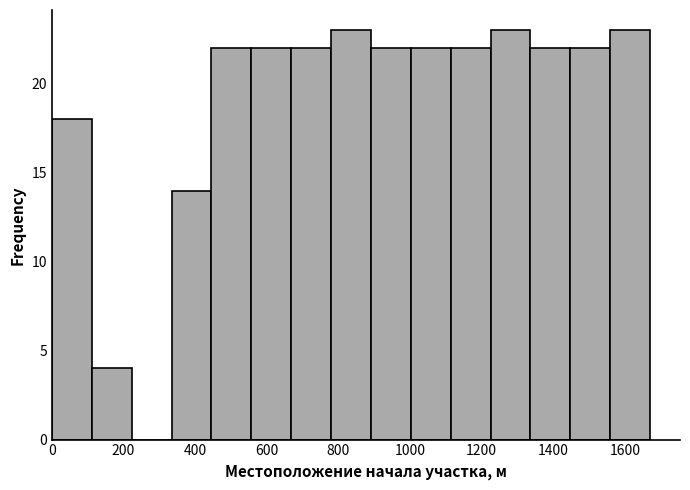

Reading left to right, transcribe this chart: for each bar, give the range it covers on the x-axis and its height. Neither the bar edges nor the heights are printed on the chart, so give them approximately, as read against the axes.

0 to 120: 18
120 to 220: 4
220 to 340: 0
340 to 440: 14
440 to 560: 22
560 to 660: 22
660 to 780: 22
780 to 900: 23
900 to 1000: 22
1000 to 1120: 22
1120 to 1220: 22
1220 to 1340: 23
1340 to 1440: 22
1440 to 1560: 22
1560 to 1680: 23